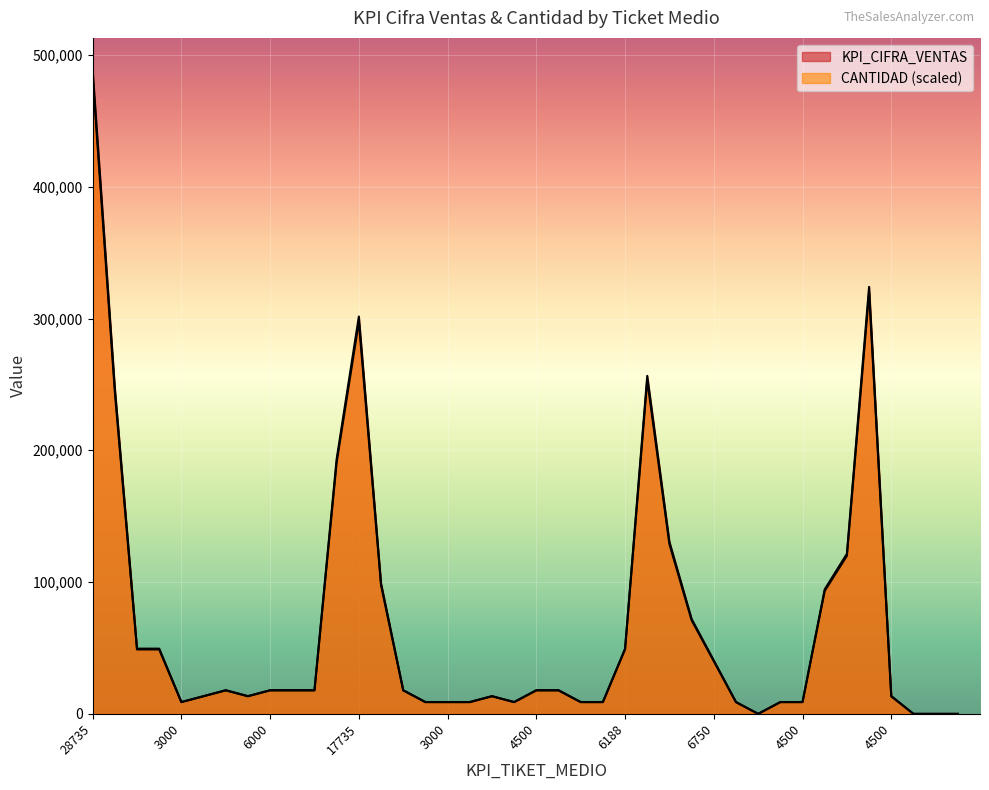

What are all the series names shown in the legend?

KPI_CIFRA_VENTAS, CANTIDAD